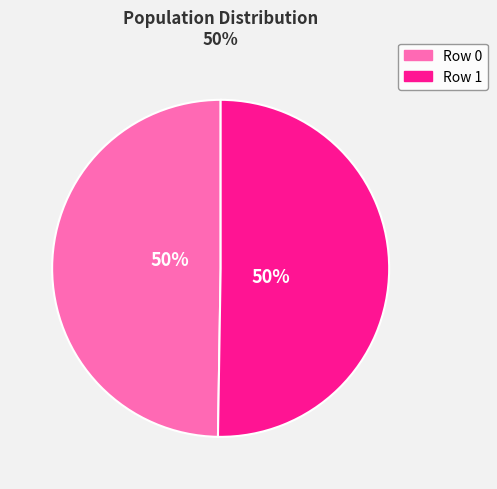

To the nearest percent, what percentage of the pie is Row 1?

50%